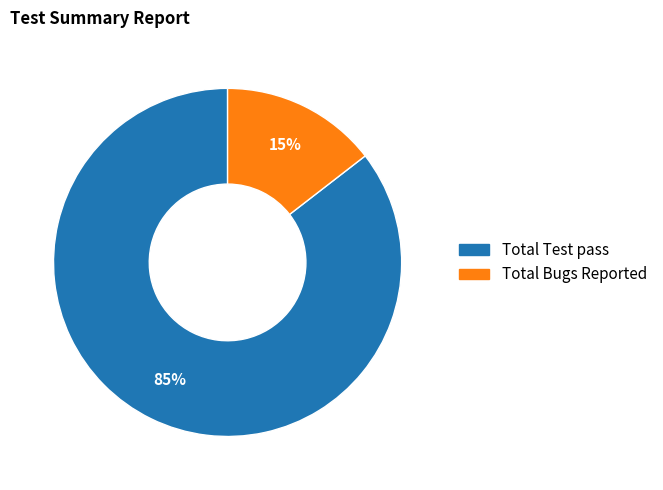

What percentage is the Total Bugs Reported slice, to the nearest percent?

15%